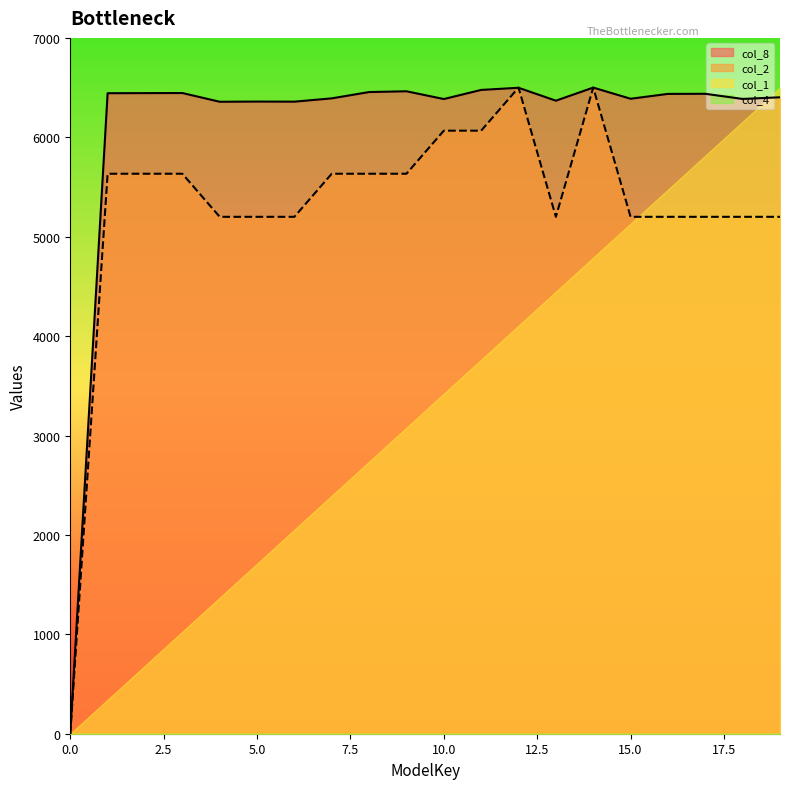

Where do col_2 and col_8 first cross each other?

11 and 12